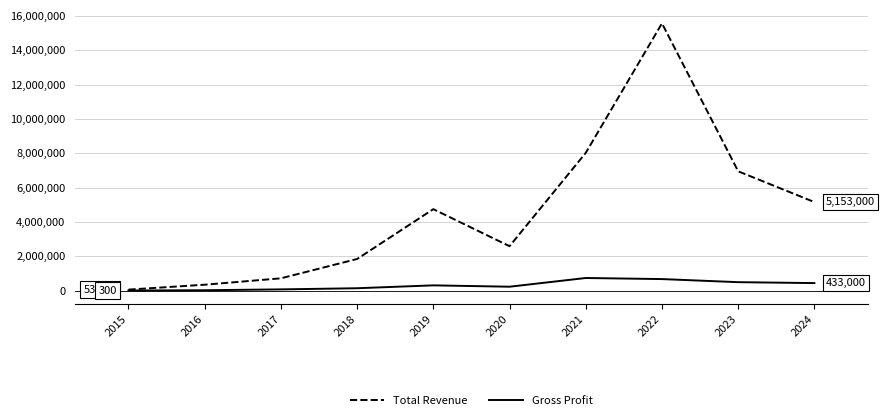

Rank the series at 2021 from lowest to highest value.

Gross Profit, Total Revenue